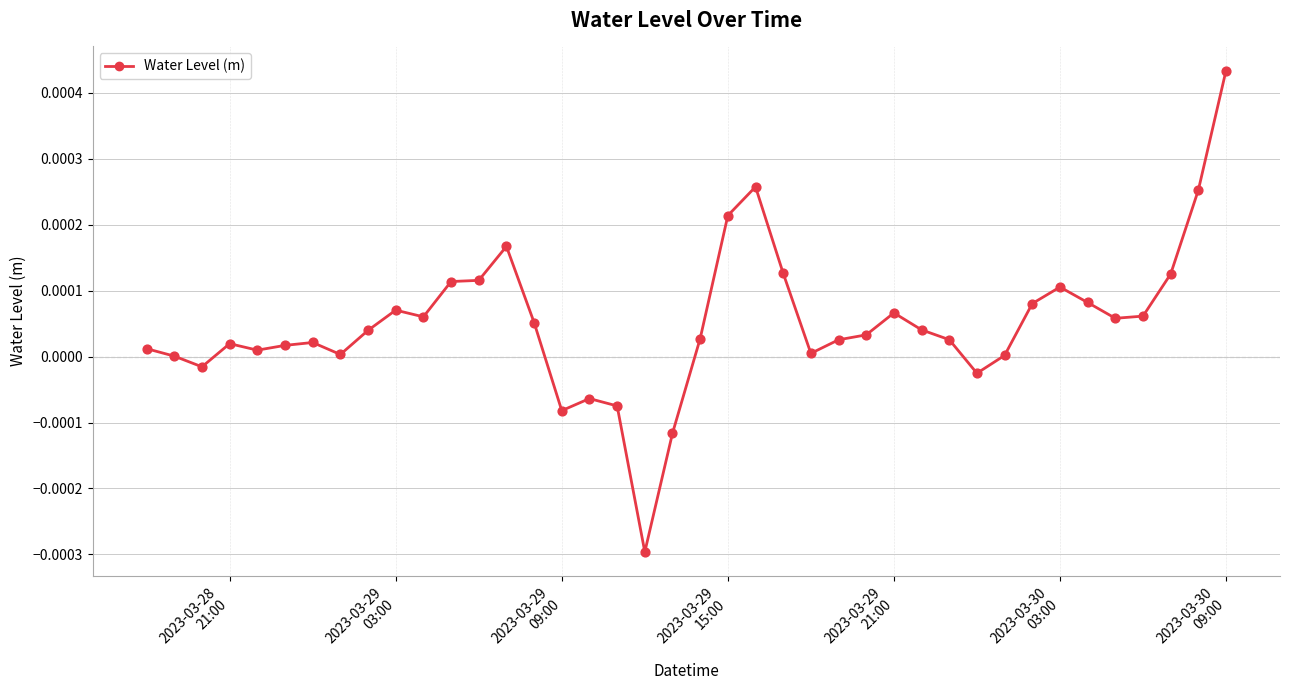

How many lines are shown in the chart?

1